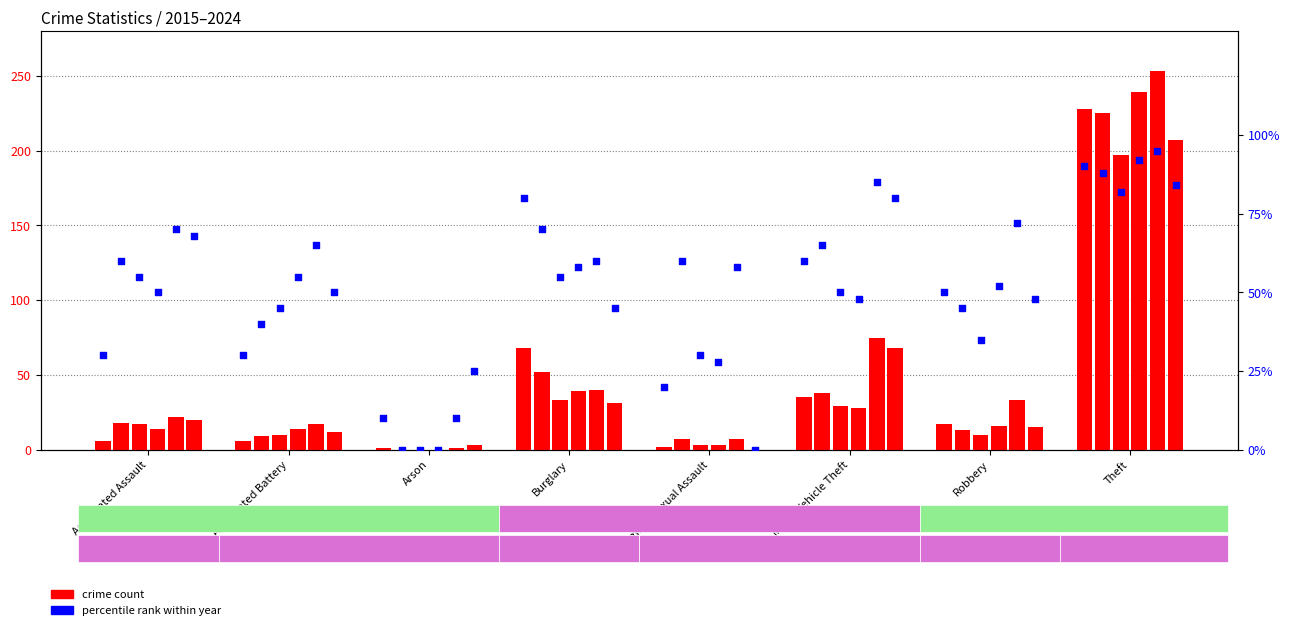

At how many categories does at least one series exceed 105?

1